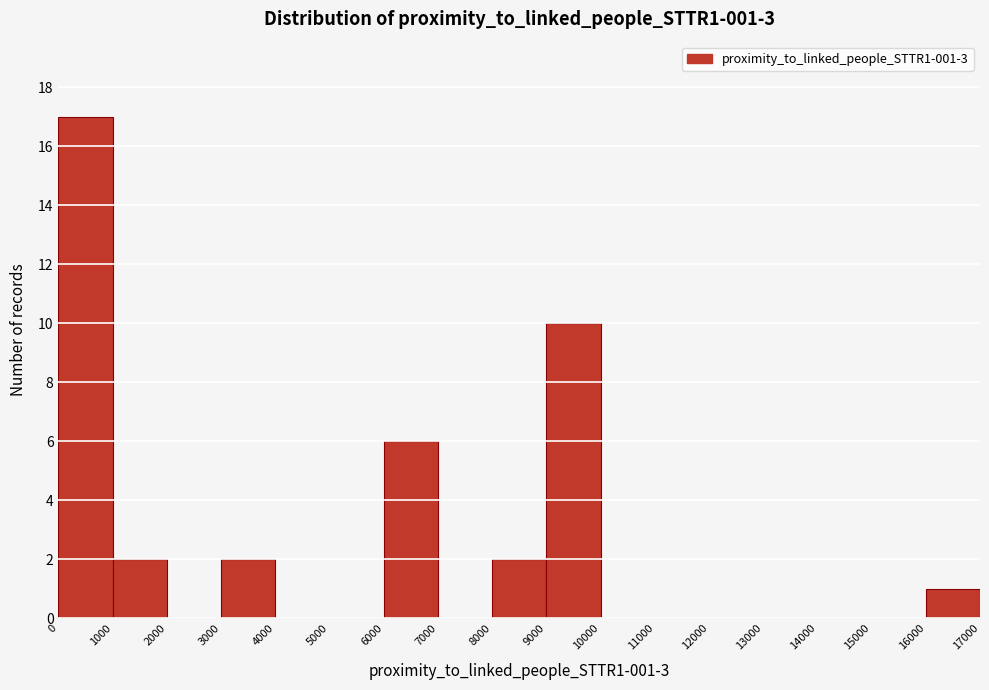

Which range on the x-axis has the tallest bar?

0 to 1000